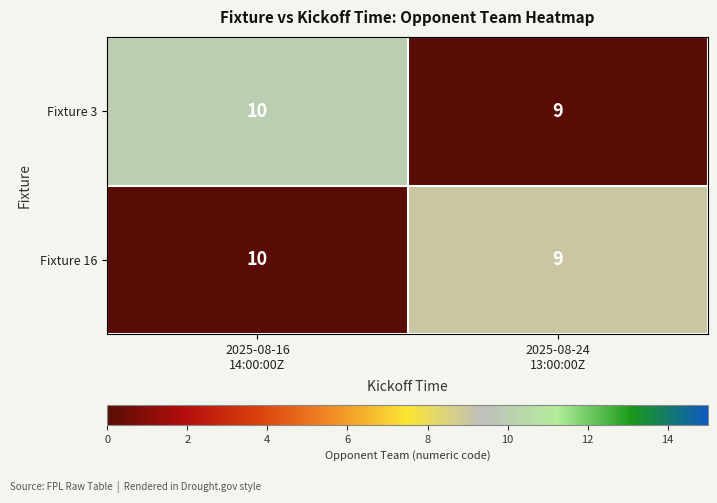

What is the spread (max minus min) of values at 2025-08-24
13:00:00Z?

0